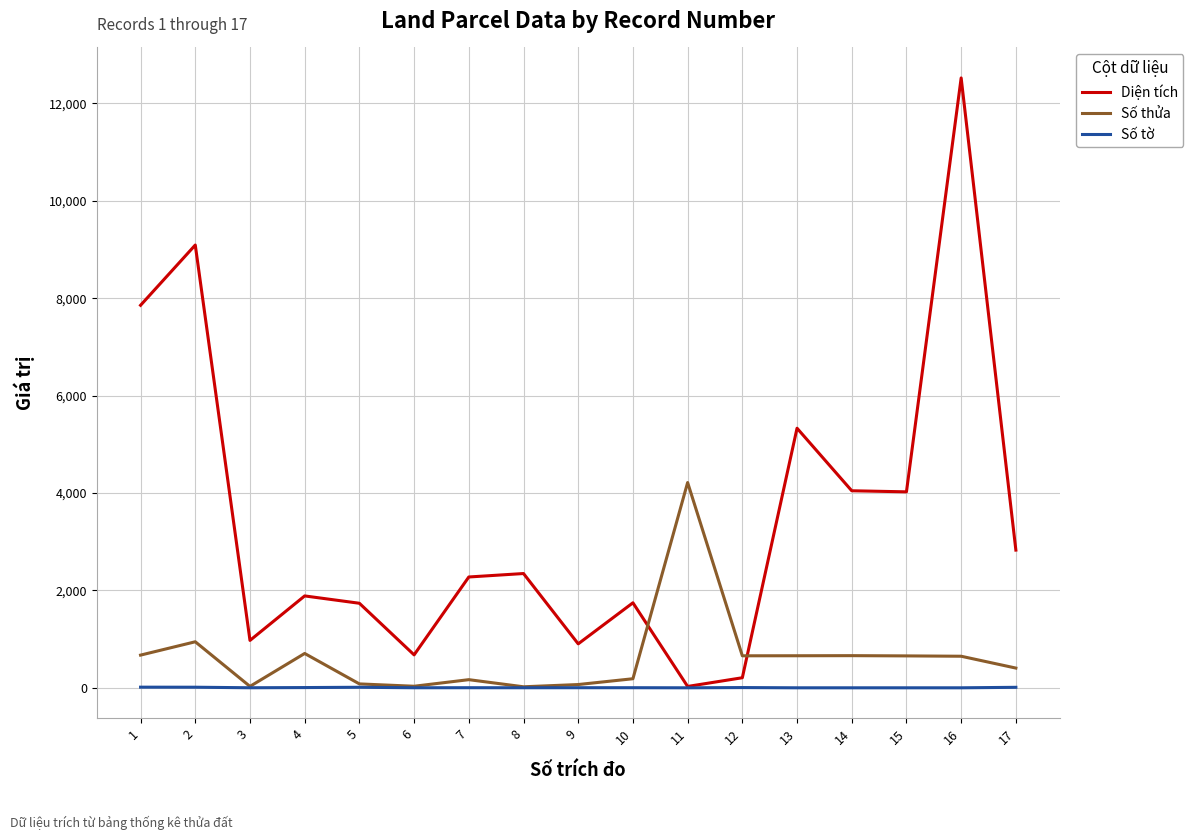

What is the spread (max minus min) of values at 8?

2344.8